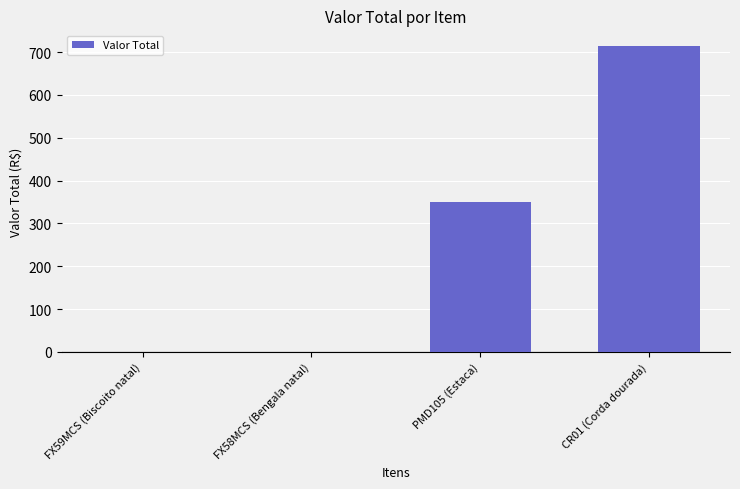

The value at PMD105 (Estaca) is 351.0. True or false?

True